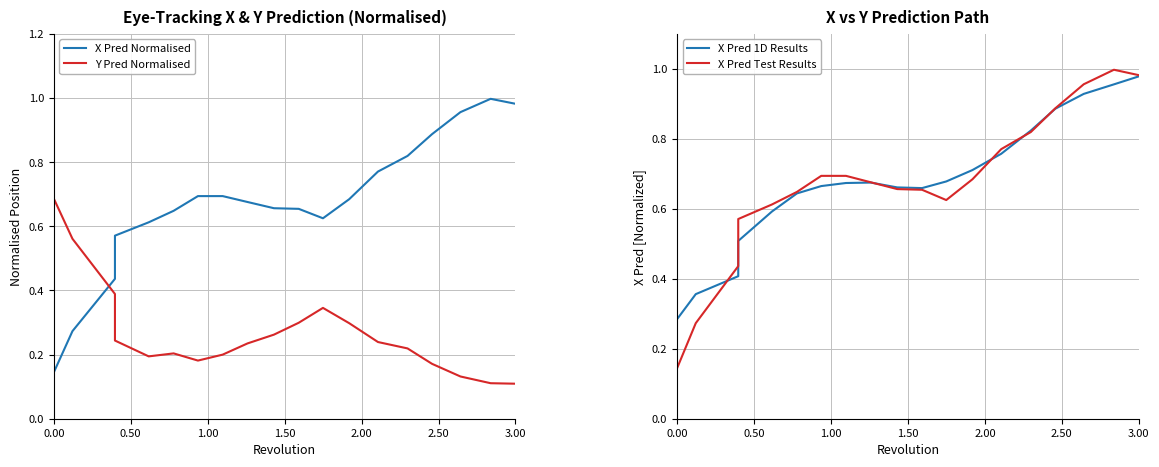

How many lines are shown in the chart?

4